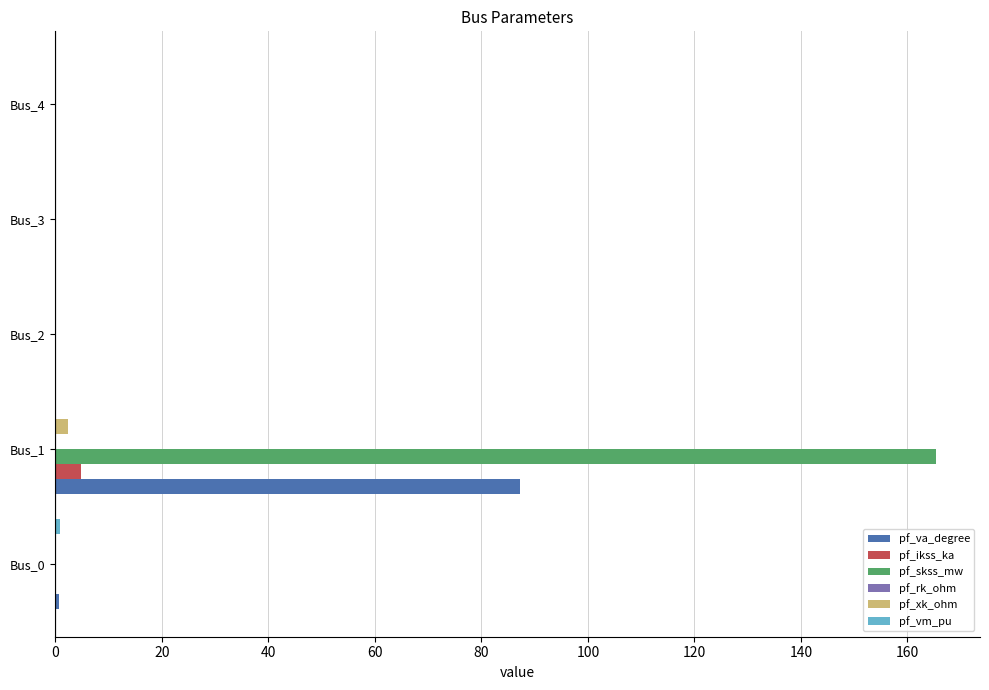

What is the highest value of the pf_va_degree series?

87.3